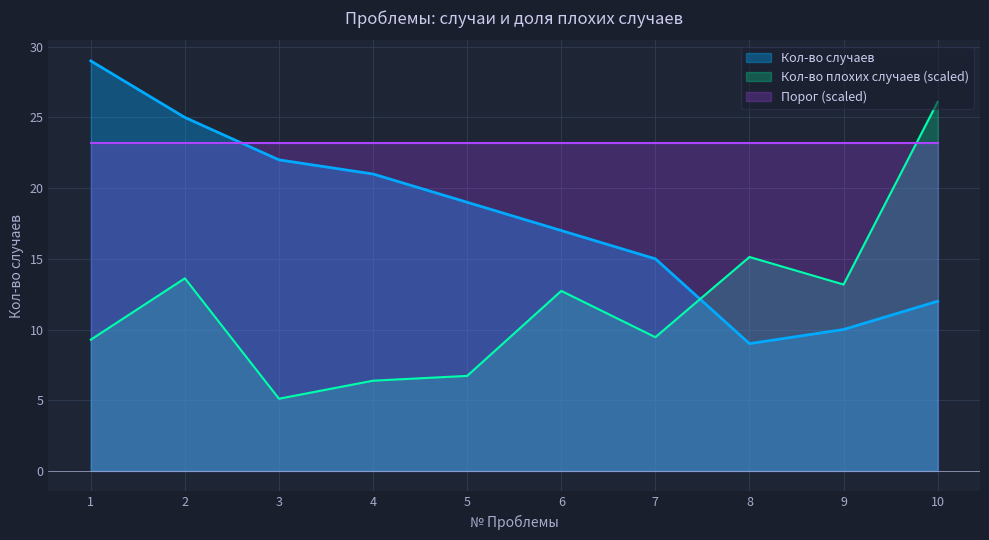

Rank the series by their maximum value, from lowest to highest.

Порог (scaled), Кол-во плохих случаев (scaled), Кол-во случаев